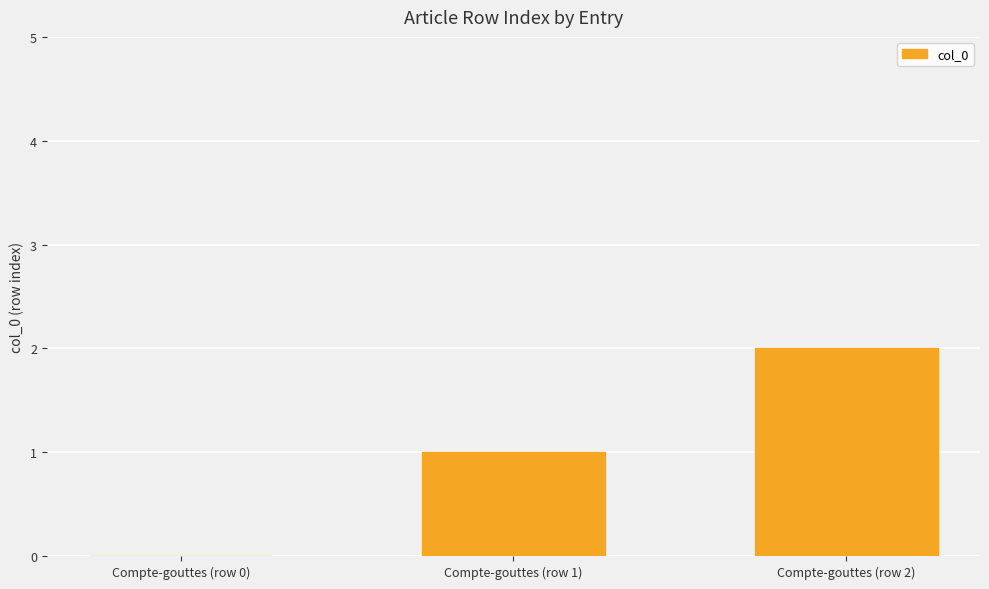

What is the sum of all values?

3